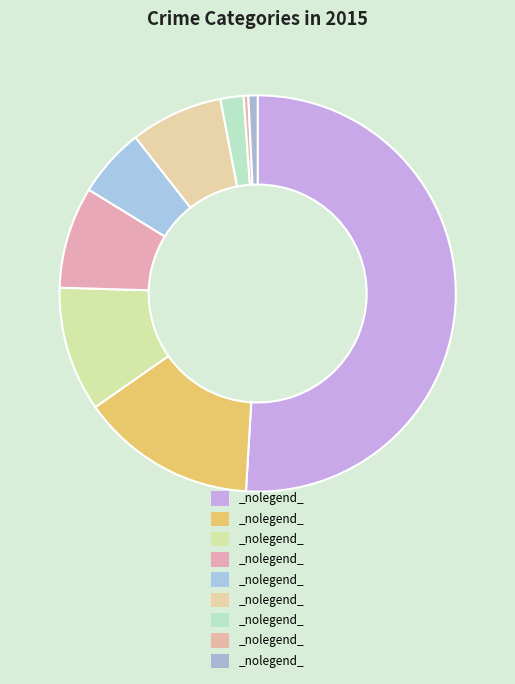

Count the number of slices in the pie.

9